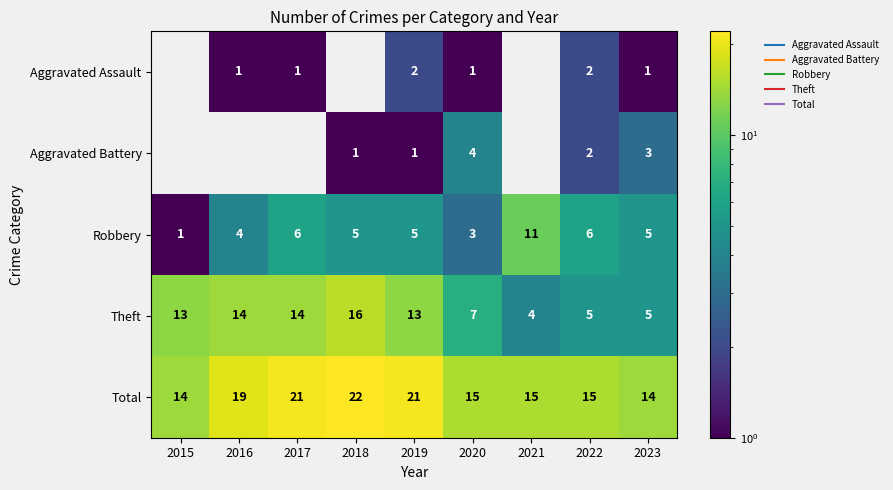

At which label does Total reach its minimum?

2015